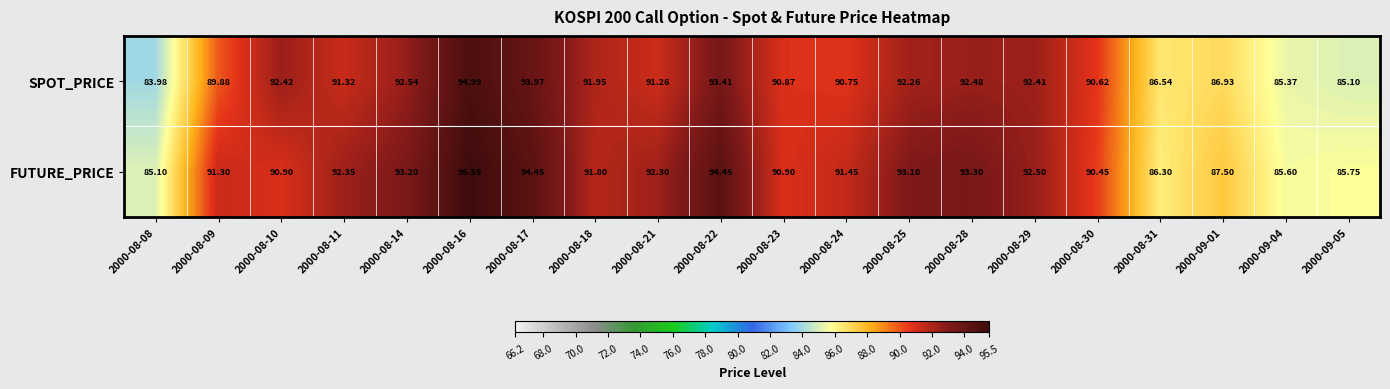

Between 2000-08-16 and 2000-08-30, which series saw the biggest shift?

FUTURE_PRICE